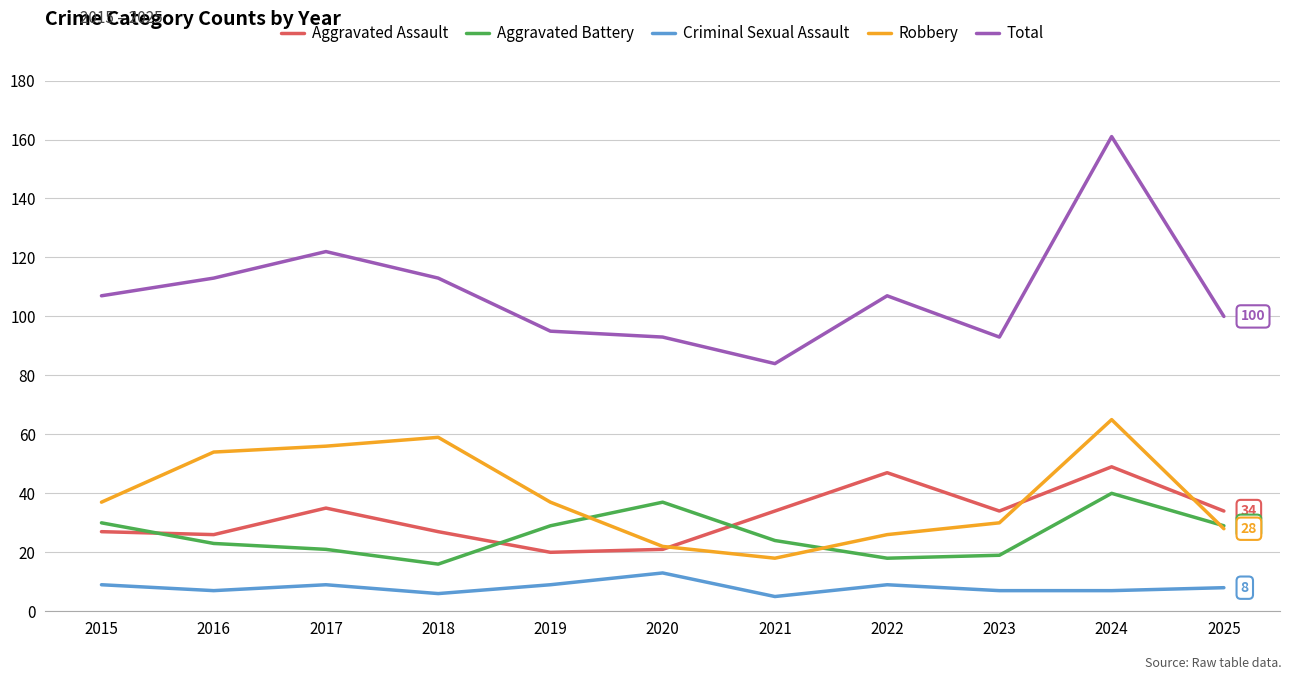

True or false: Robbery has more than 1 points higher than both neighbors.

True